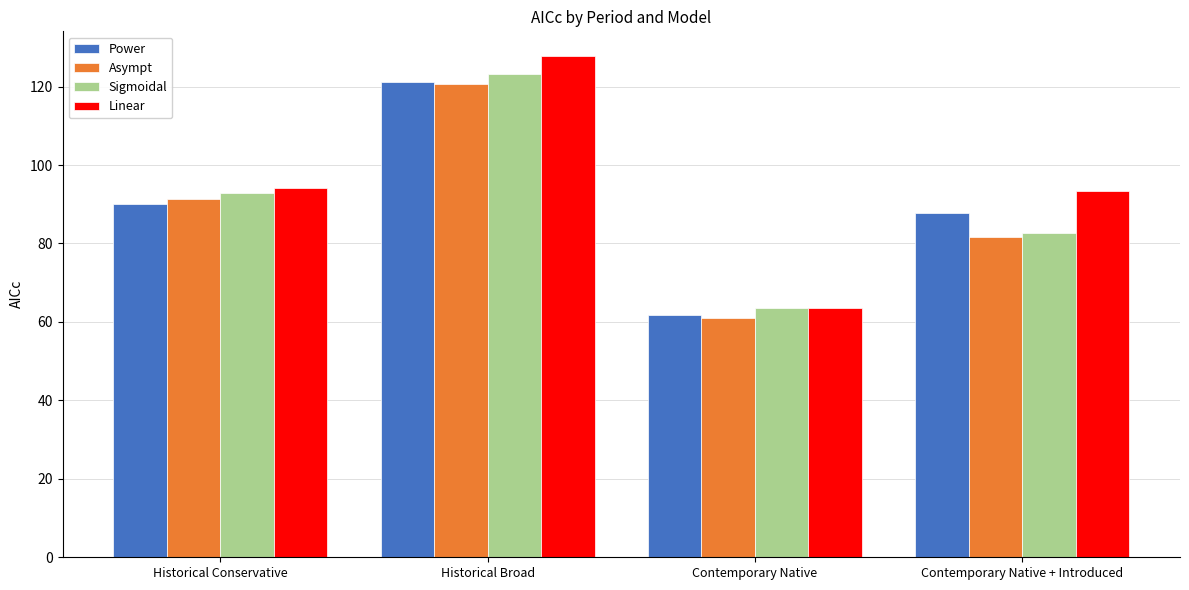

Where does the Power series first go above 90?

Historical Conservative